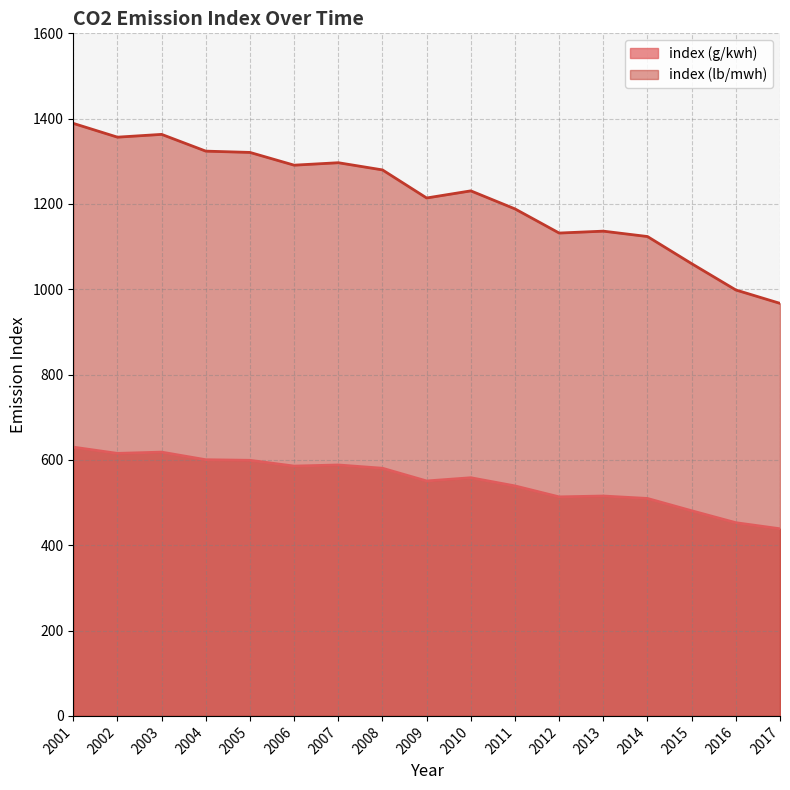

Which series has the largest total across all categories?

index (lb/mwh)